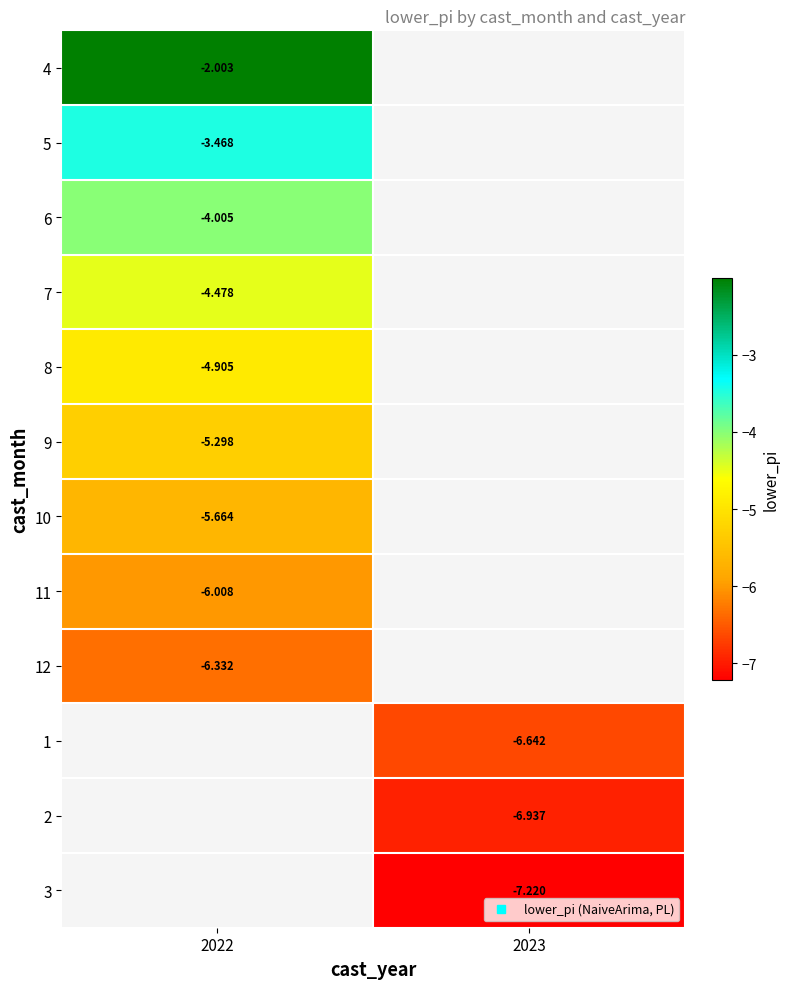

At which label does 3 reach its minimum?

2022